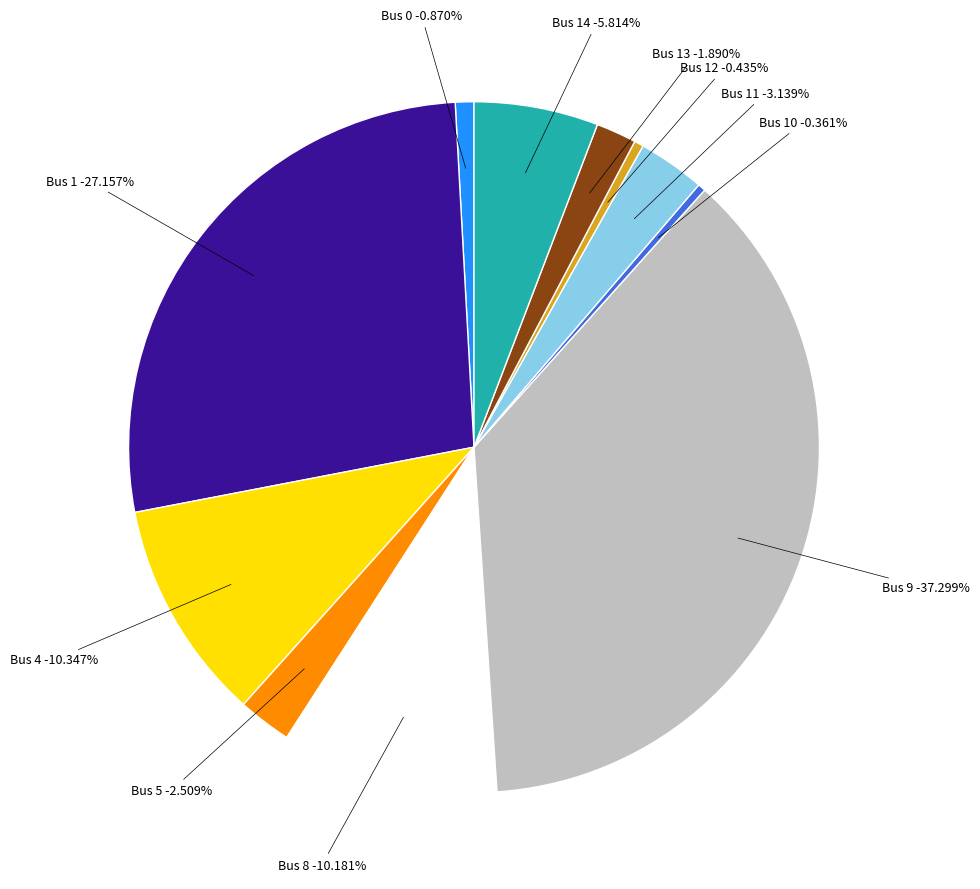

How many segments does this pie chart have?

11